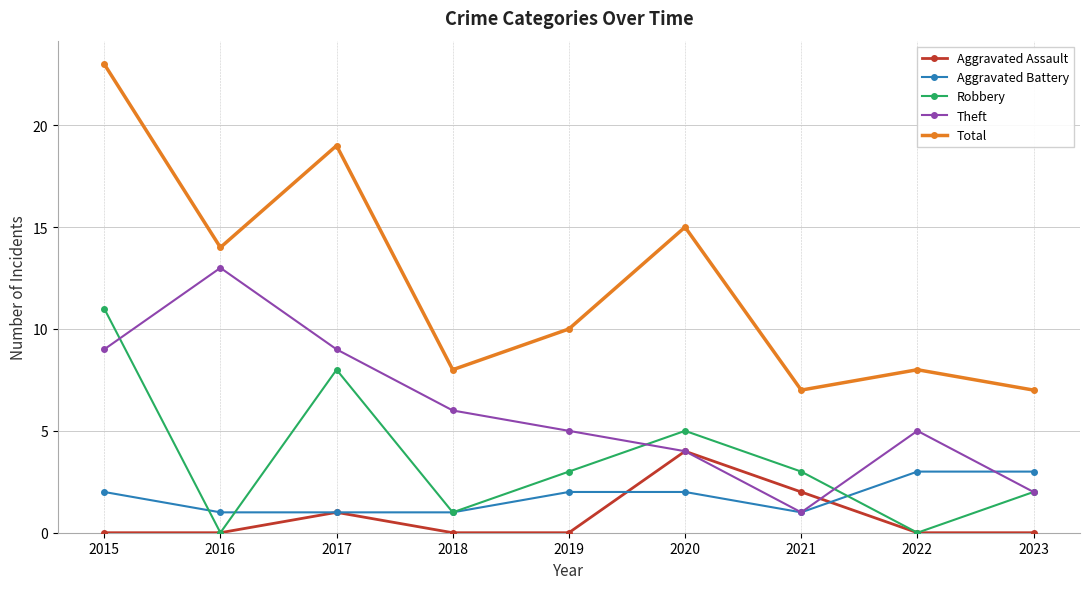

What is the value of the Aggravated Battery point at the 9th from the left?

3